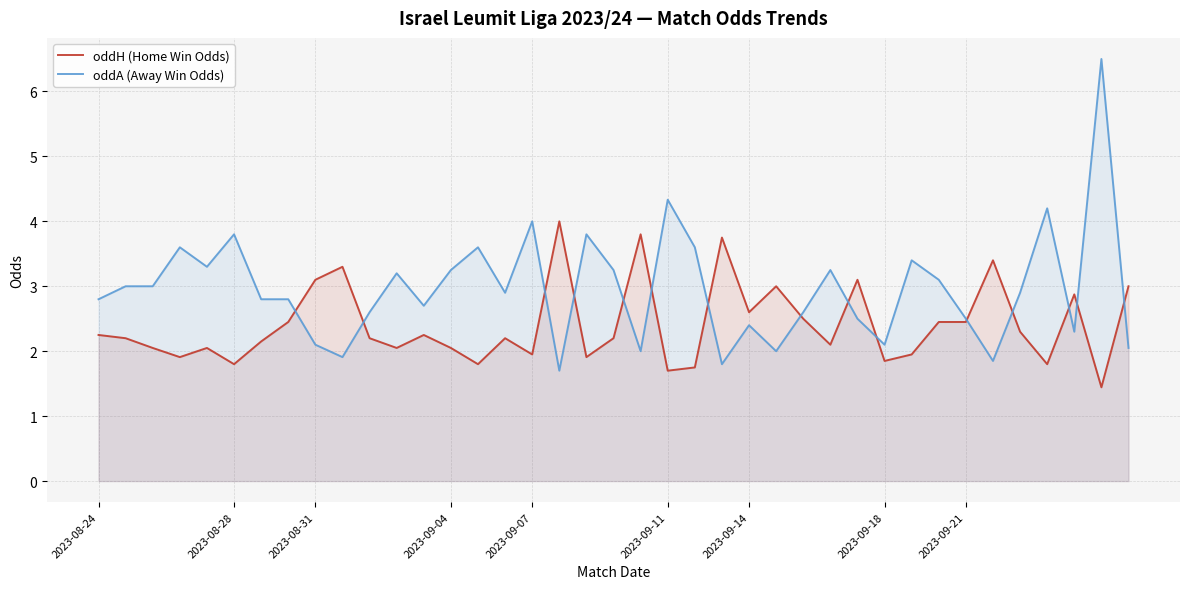

What is the maximum value shown in the chart?

6.5